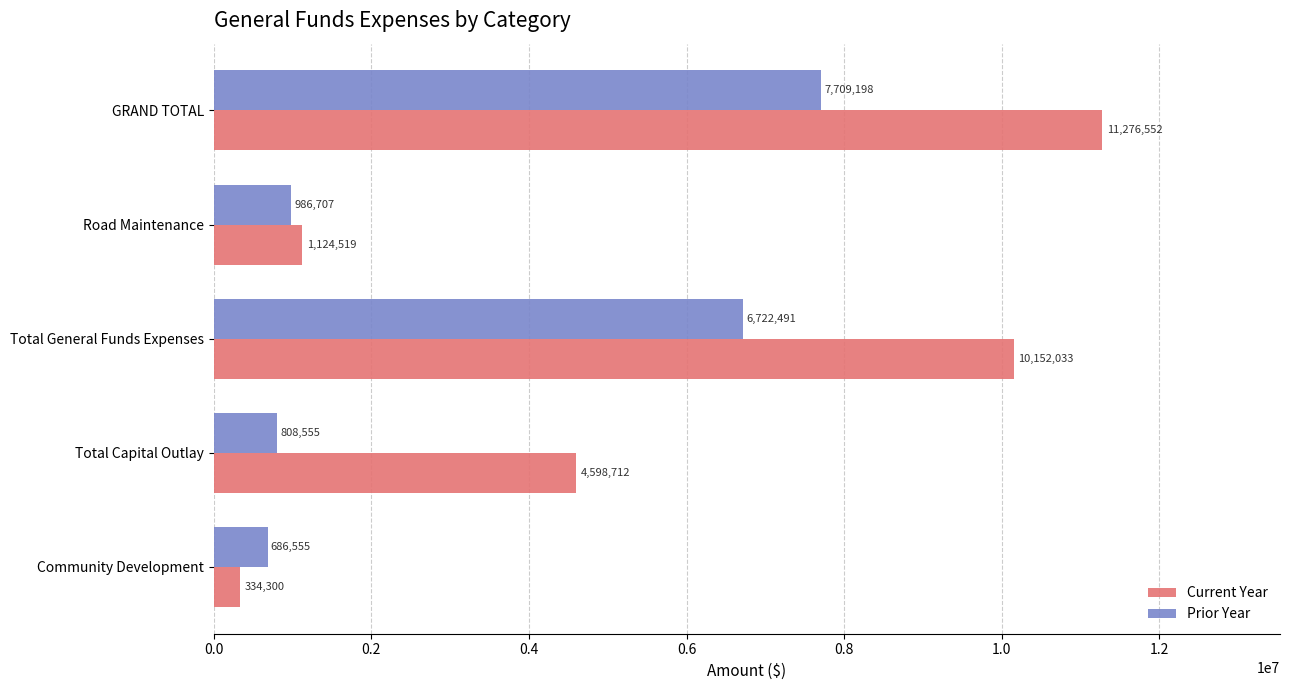

Which series has the largest total across all categories?

Current Year